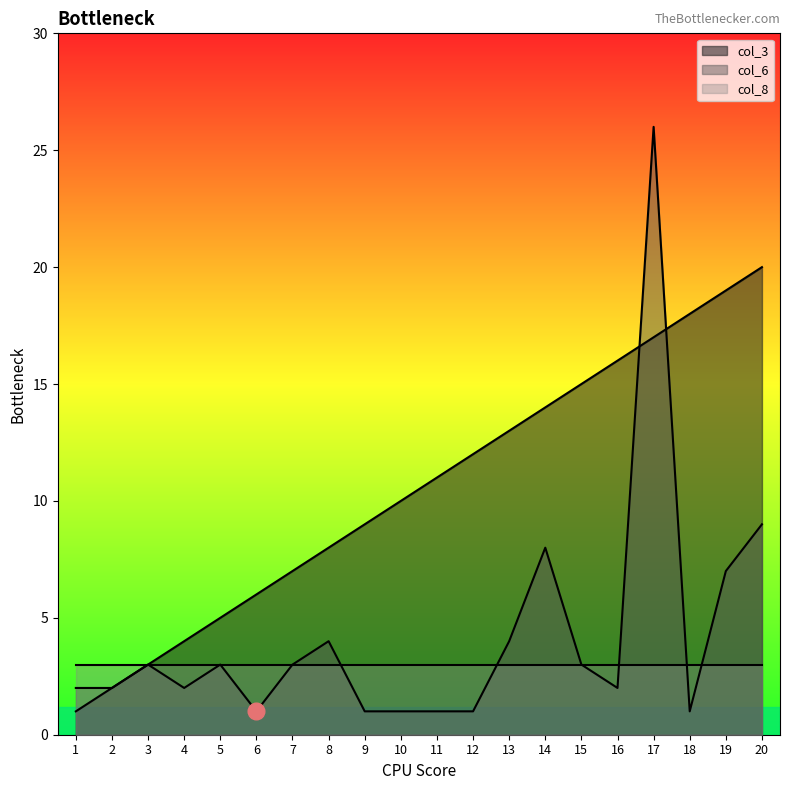

How many times do col_6 and col_3 cross each other?

2